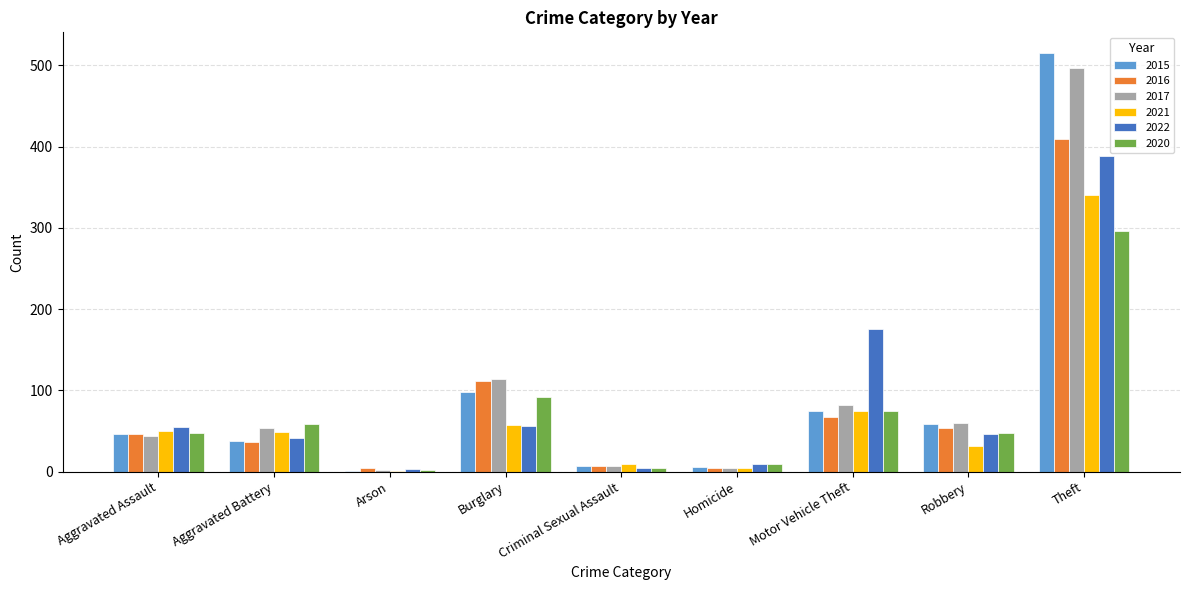

At which category is the sum across all series the highest?

Theft